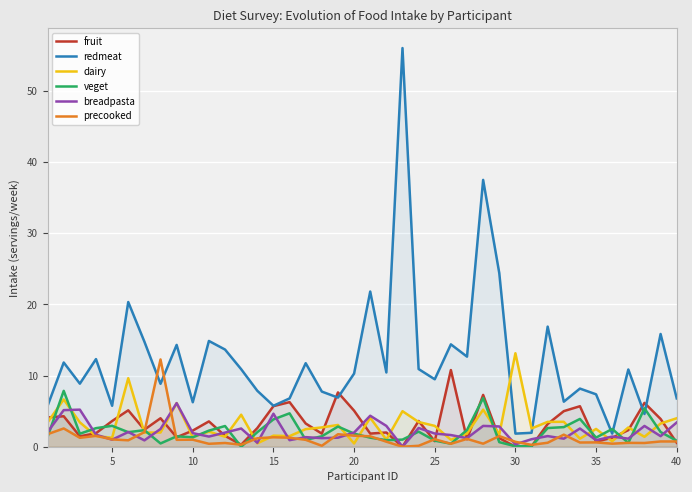

Rank the series by their maximum value, from lowest to highest.

breadpasta, veget, fruit, precooked, dairy, redmeat